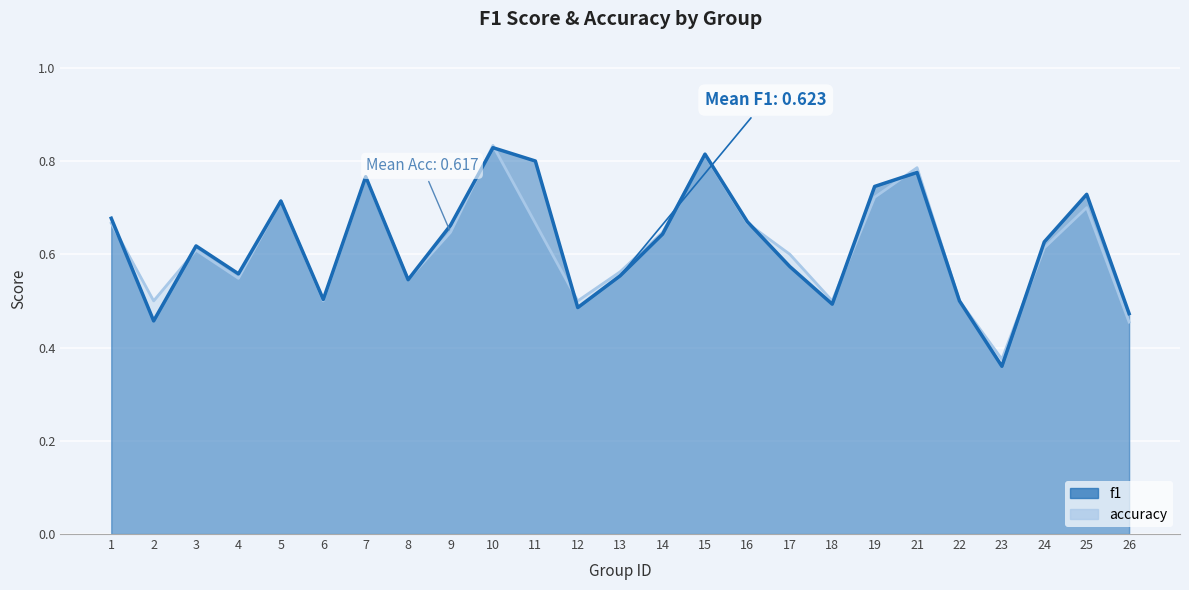

Rank the series by their maximum value, from highest to lowest.

accuracy, f1